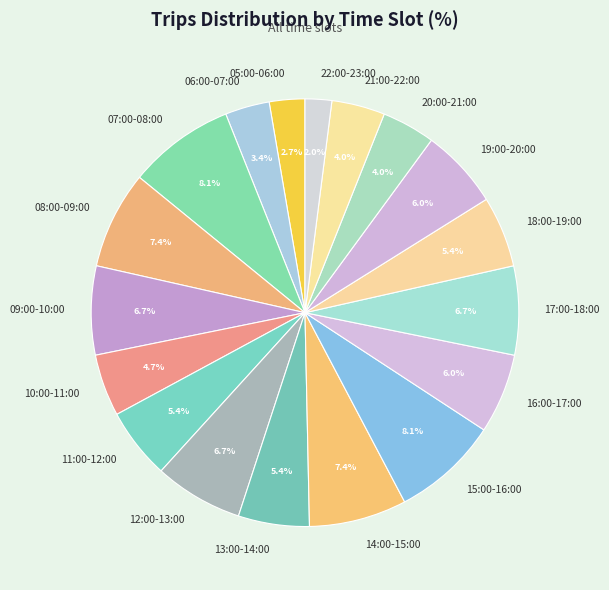

Is 08:00-09:00 the majority of the pie?

No